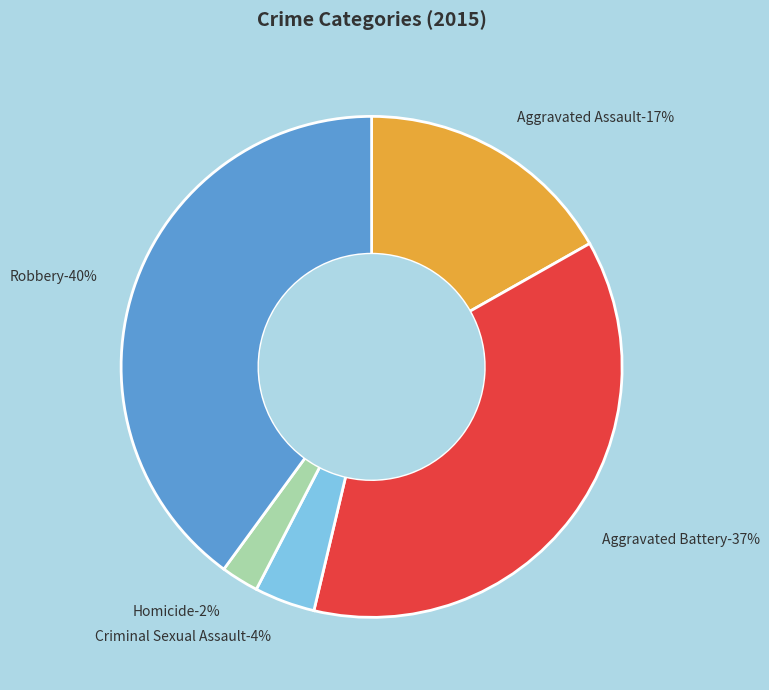

To the nearest percent, what portion does Robbery represent?

40%